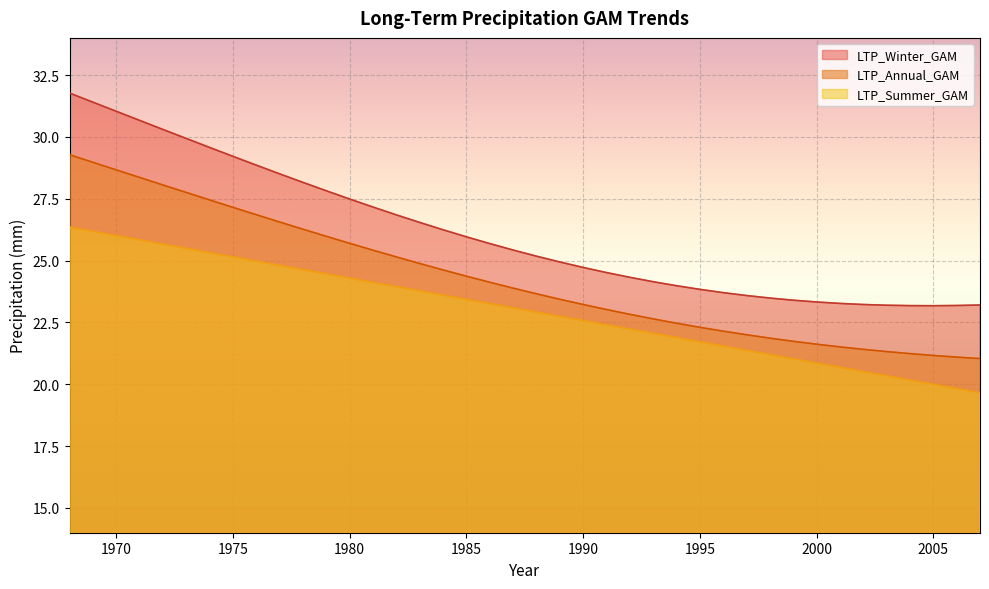

At how many categories does at least one series exceed 29?

8